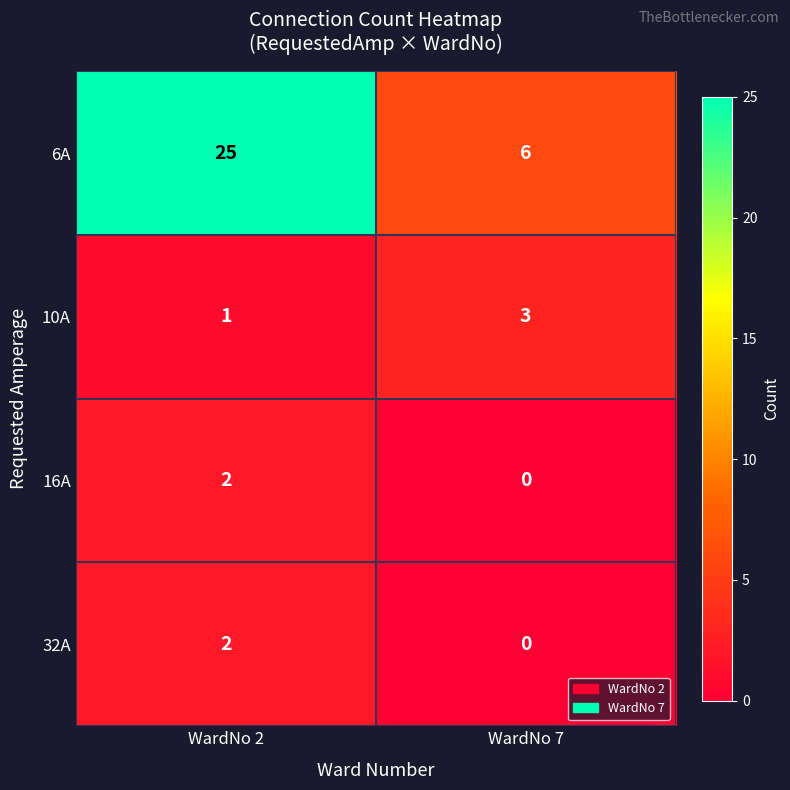

At which category is the sum across all series the highest?

WardNo 2